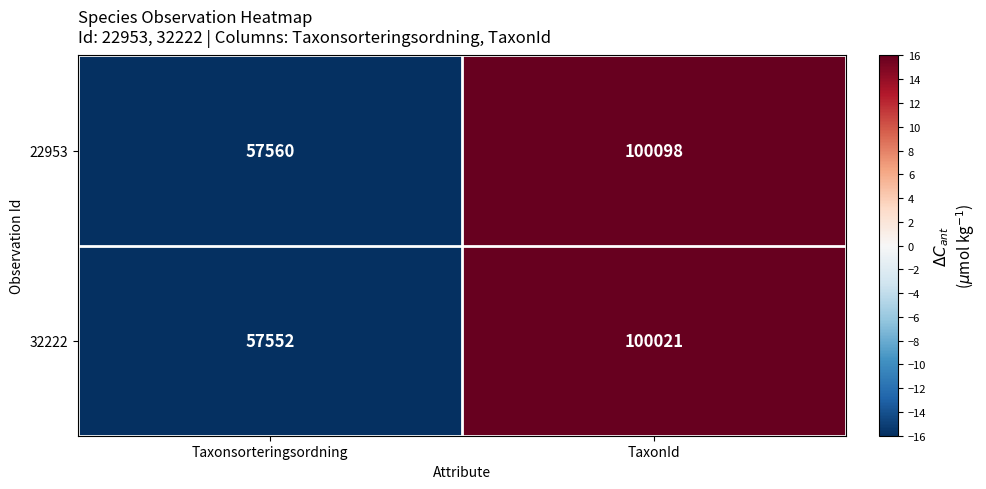

What is the difference between the maximum and minimum values in the 32222 series?

42469